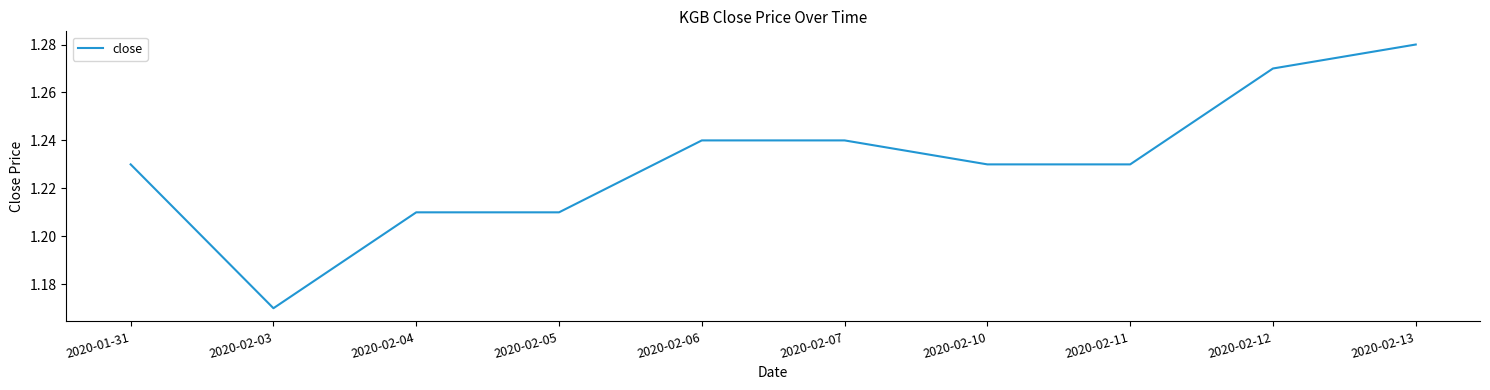

What position from the left is 2020-02-05?

4